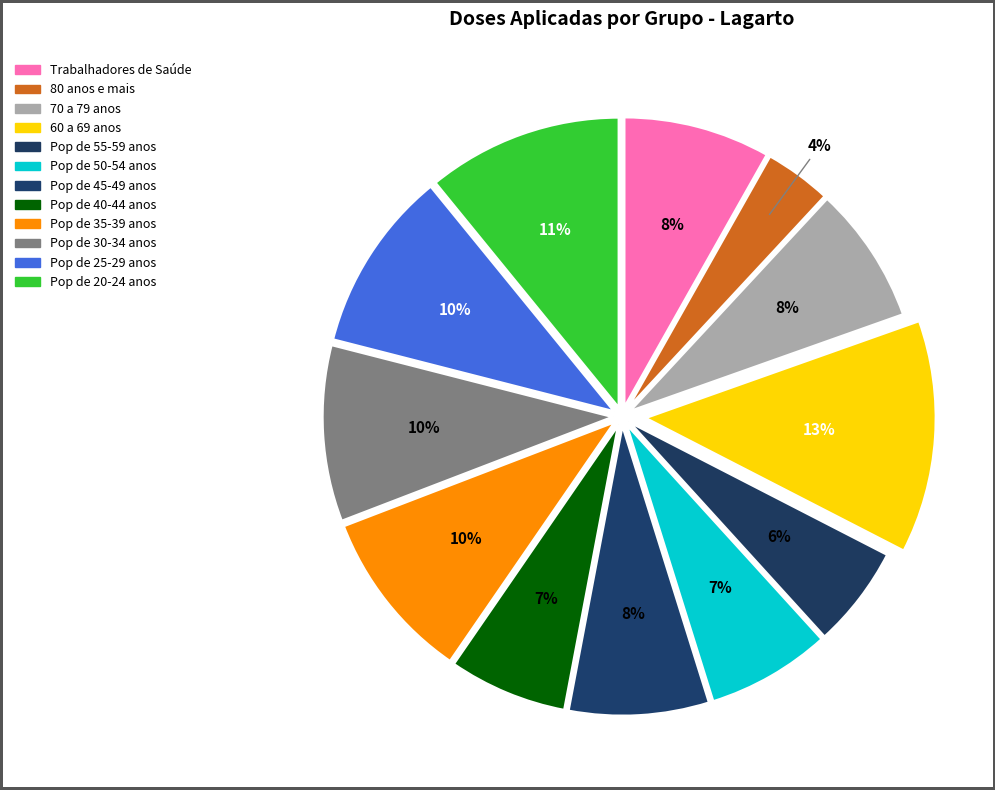

To the nearest percent, what is the combined percentage of Pop de 25-29 anos and Pop de 50-54 anos?

17%